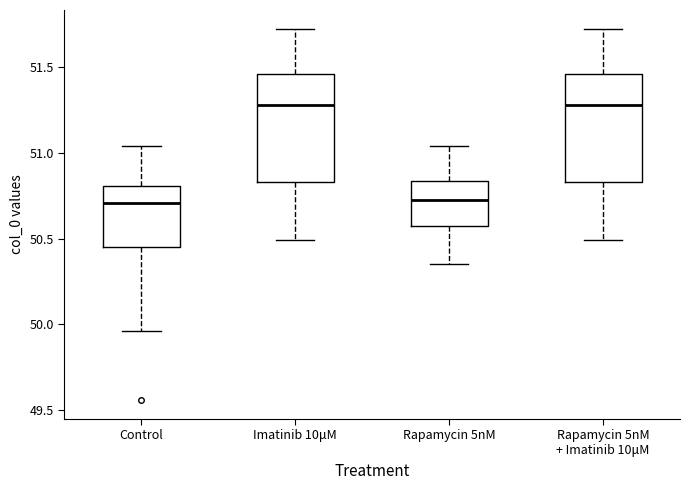

Reading left to right, read every box against the y-axis: the position of its median line, the range the box covers, and the ends of its whiskers. The values are not printed on the chart, so give them approximately, as read against the axis.

Control: median 50.70, box 50.45 to 50.80, whiskers 49.95 to 51.05
Imatinib 10μM: median 51.30, box 50.85 to 51.45, whiskers 50.50 to 51.75
Rapamycin 5nM: median 50.75, box 50.55 to 50.85, whiskers 50.35 to 51.05
Rapamycin 5nM + Imatinib 10μM: median 51.30, box 50.85 to 51.45, whiskers 50.50 to 51.75